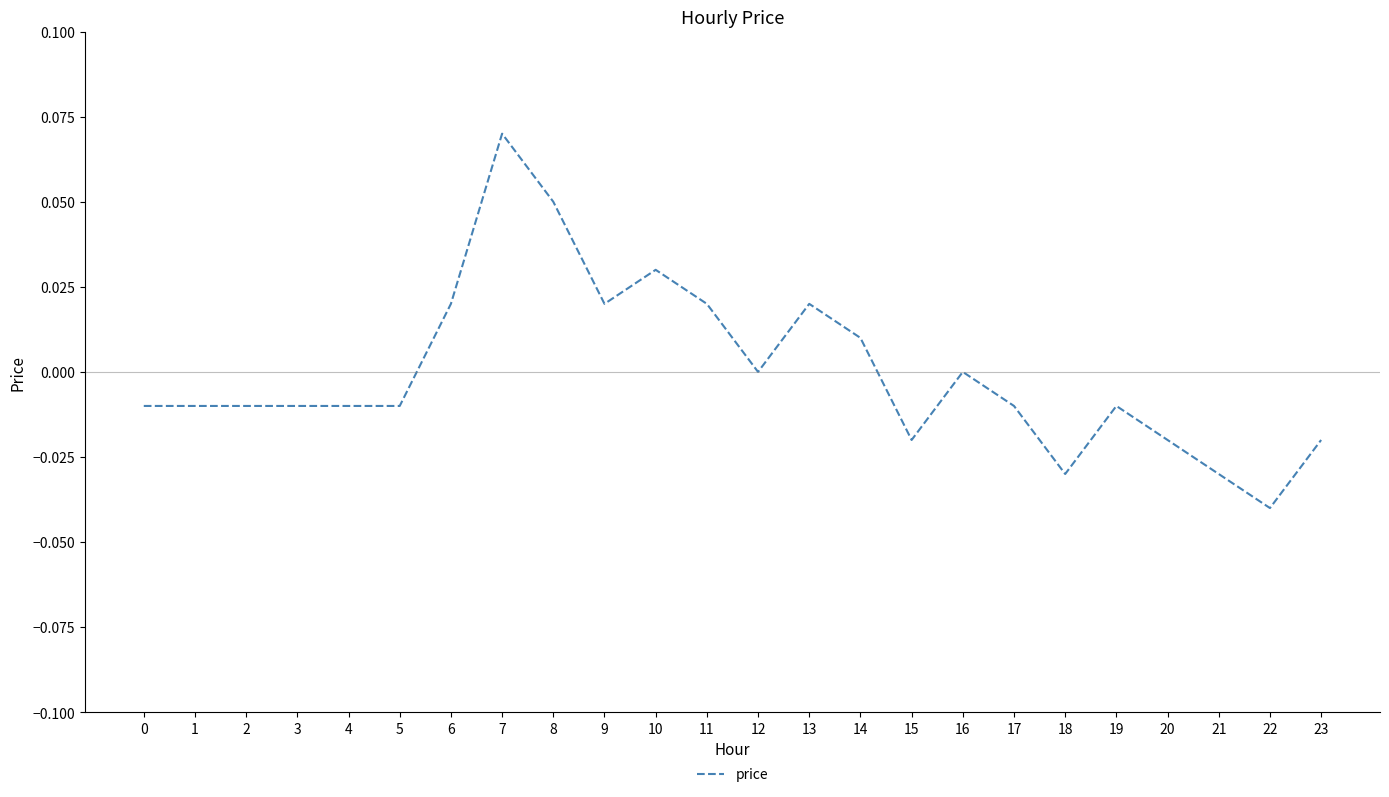

Between 1 and 6, which is larger?

6